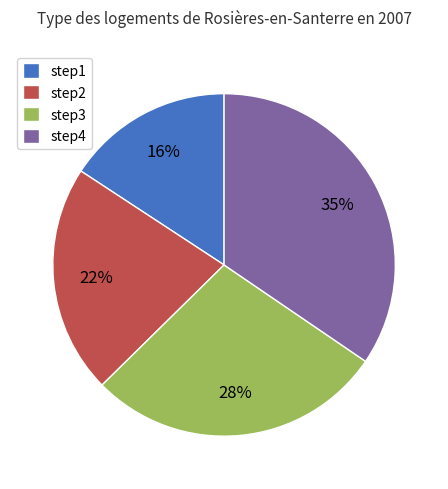

Is step1 the majority of the pie?

No